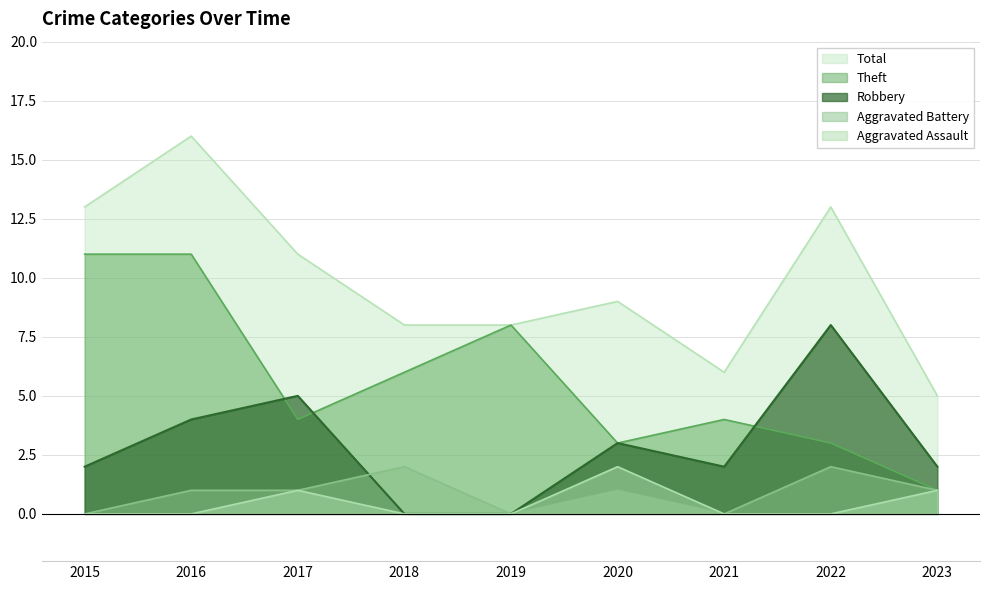

What is the difference between the maximum and second lowest values in the Robbery series?

8